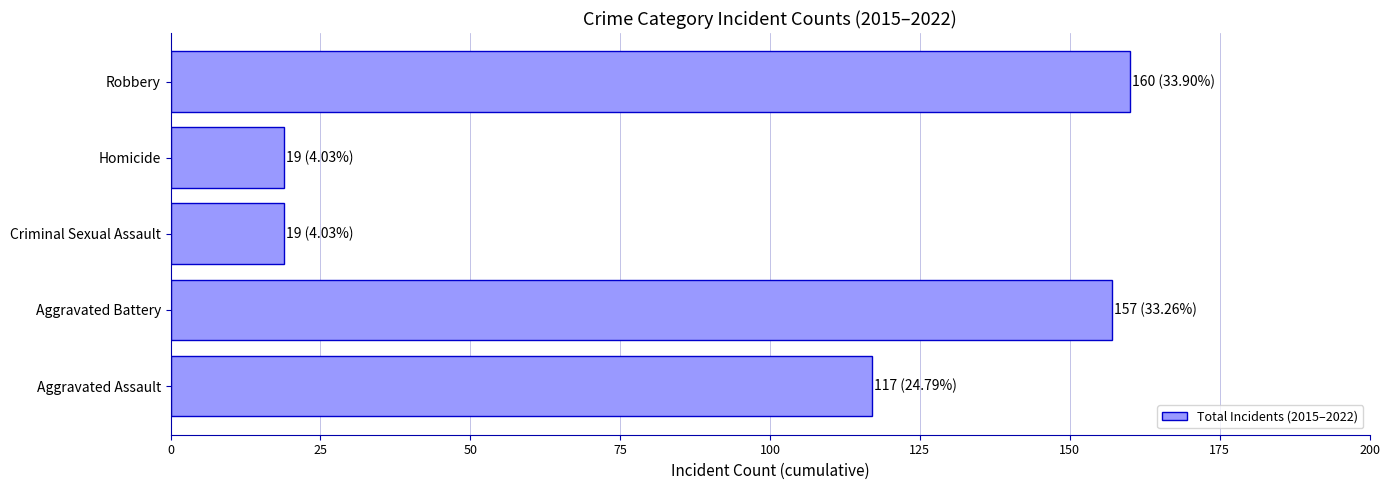

Reading bottom to top, transcribe all the data shown in this chart.

Aggravated Assault=117	Aggravated Battery=157	Criminal Sexual Assault=19	Homicide=19	Robbery=160